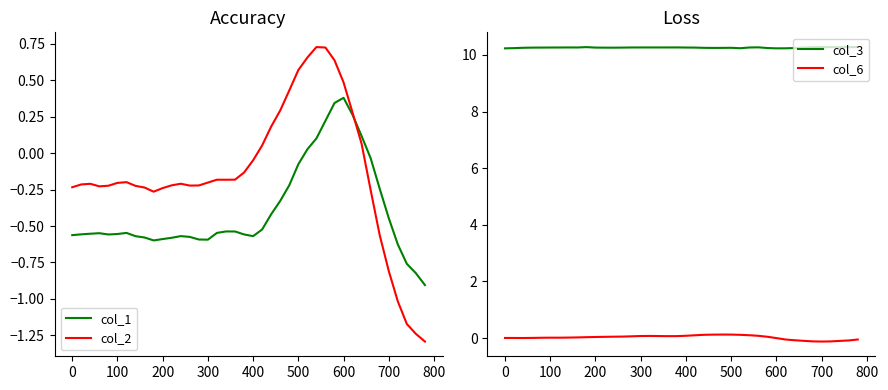

True or false: col_2 and col_6 intersect in this chart.

True